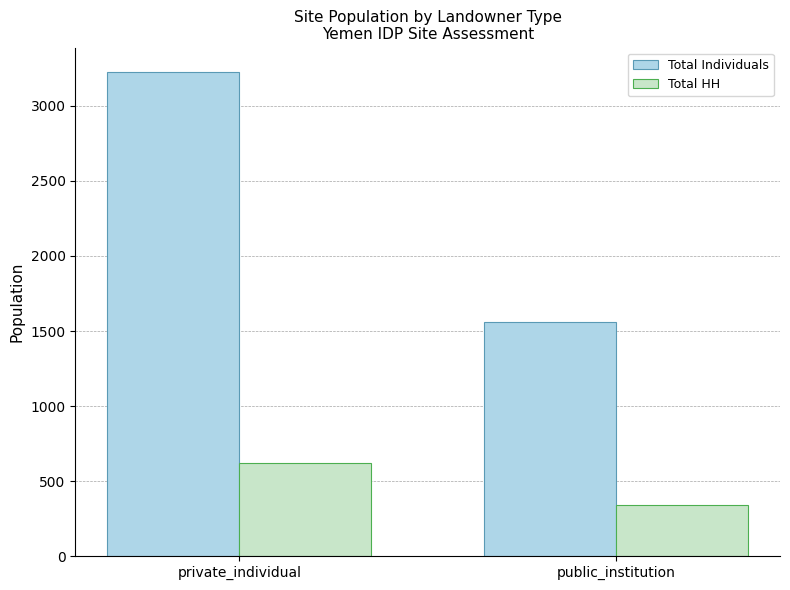

What is the sum of the Total Individuals values at private_individual and public_institution?

4785